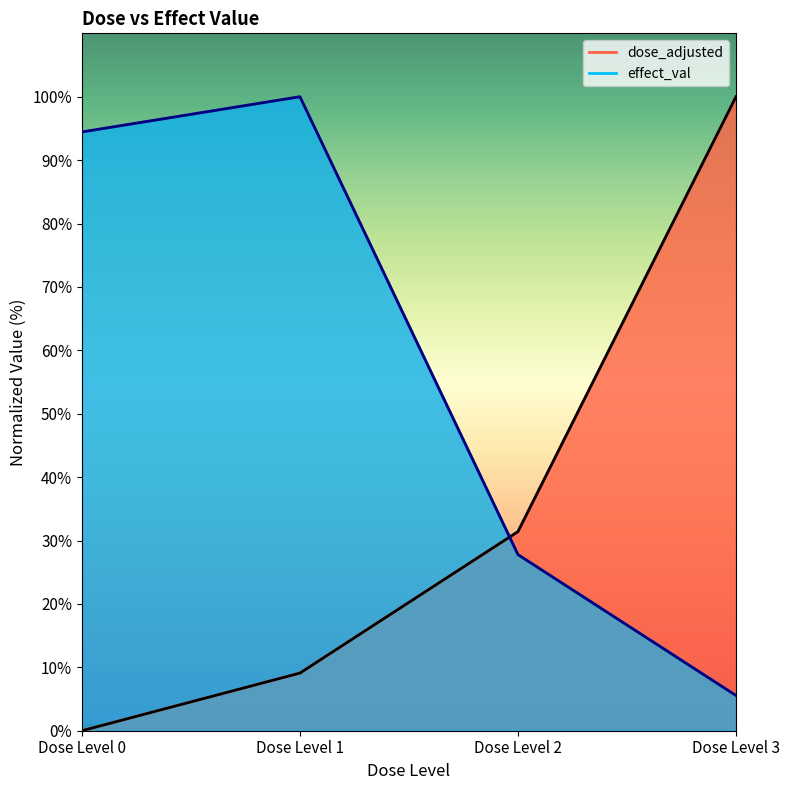

At Dose Level 3, list the series in order from largest to smallest.

dose_adjusted, effect_val